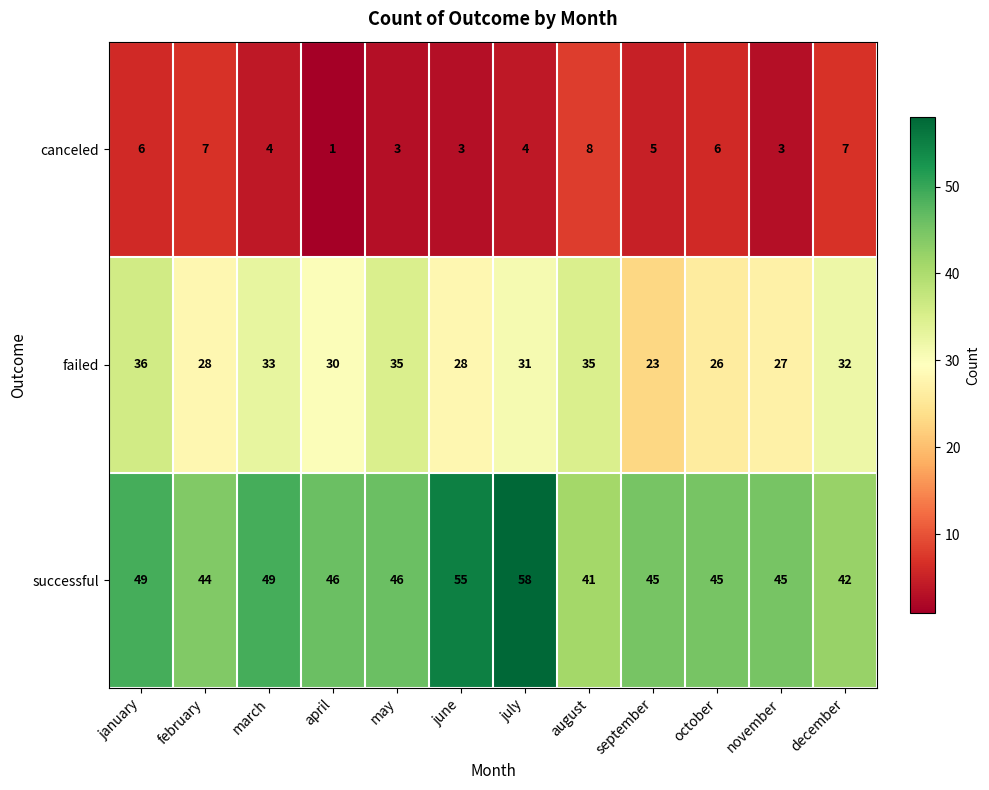

Count the canceled values in the range 3 to 7.

10